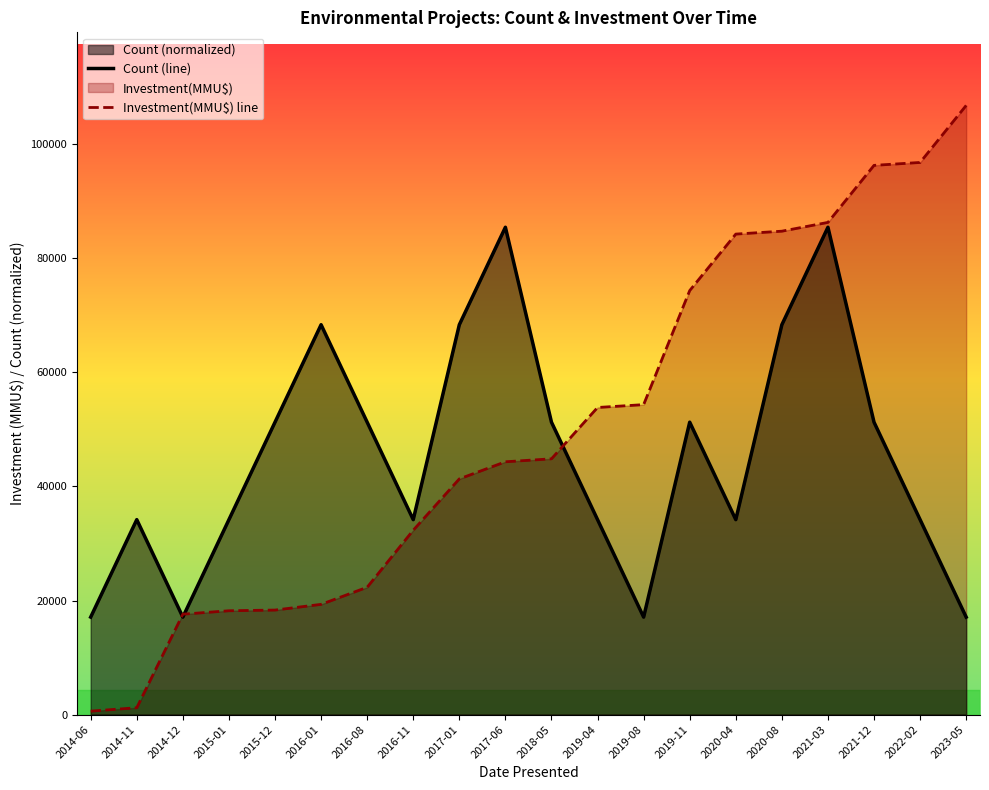

How many lines are shown in the chart?

2